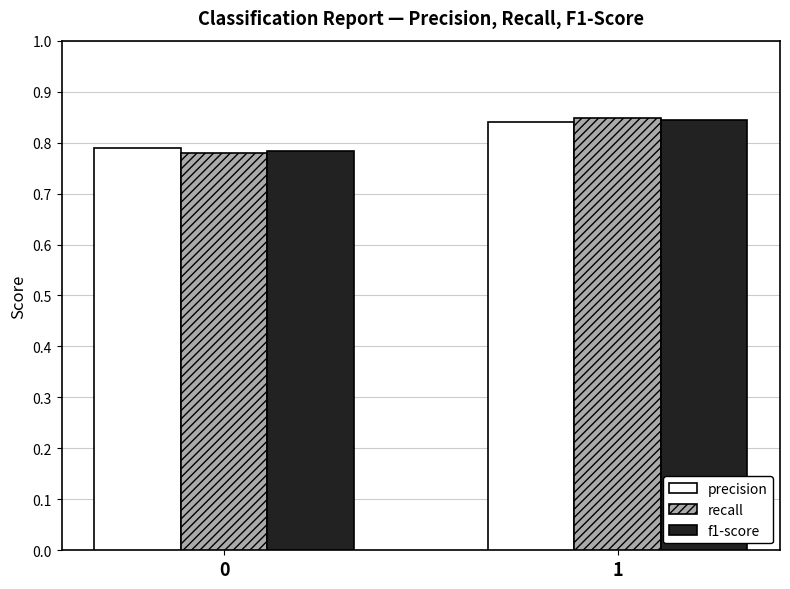

What is the sum of all recall values?

1.6